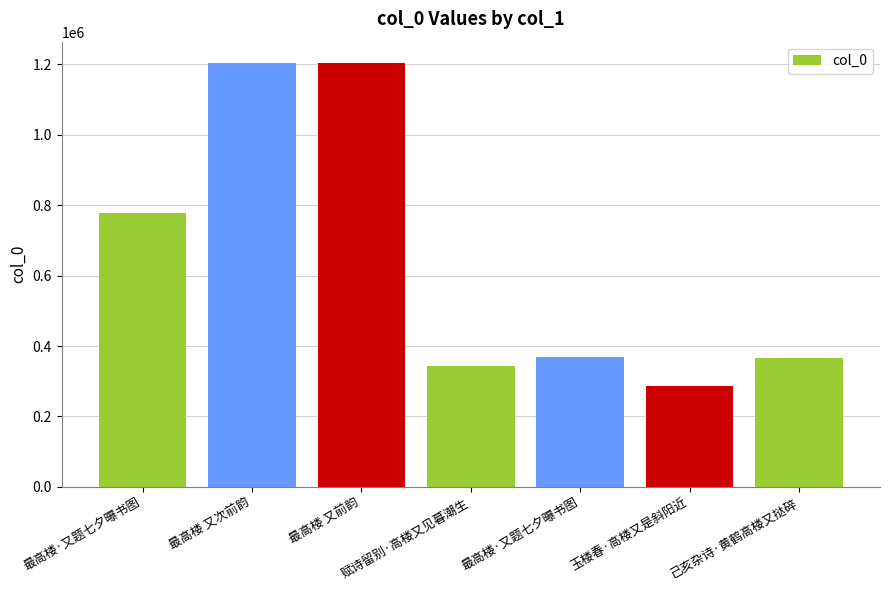

Is it true that the value at 赋诗留别·高楼又见暮潮生 is 343806?

True